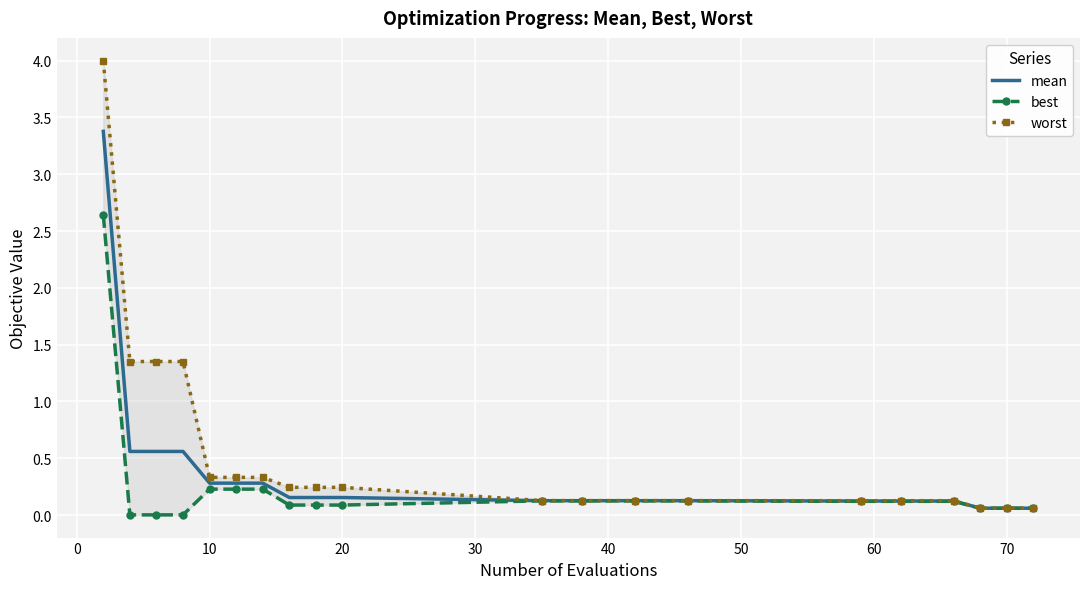

Reading left to right, transcribe all the data shown in this chart.

mean: 3.4	0.6	0.6	0.6	0.3	0.3	0.3	0.2	0.2	0.2	0.1	0.1	0.1	0.1	0.1	0.1	0.1	0.1	0.1	0.1
best: 2.6	0.0	0.0	0.0	0.2	0.2	0.2	0.1	0.1	0.1	0.1	0.1	0.1	0.1	0.1	0.1	0.1	0.1	0.1	0.1
worst: 4.0	1.4	1.4	1.4	0.3	0.3	0.3	0.2	0.2	0.2	0.1	0.1	0.1	0.1	0.1	0.1	0.1	0.1	0.1	0.1